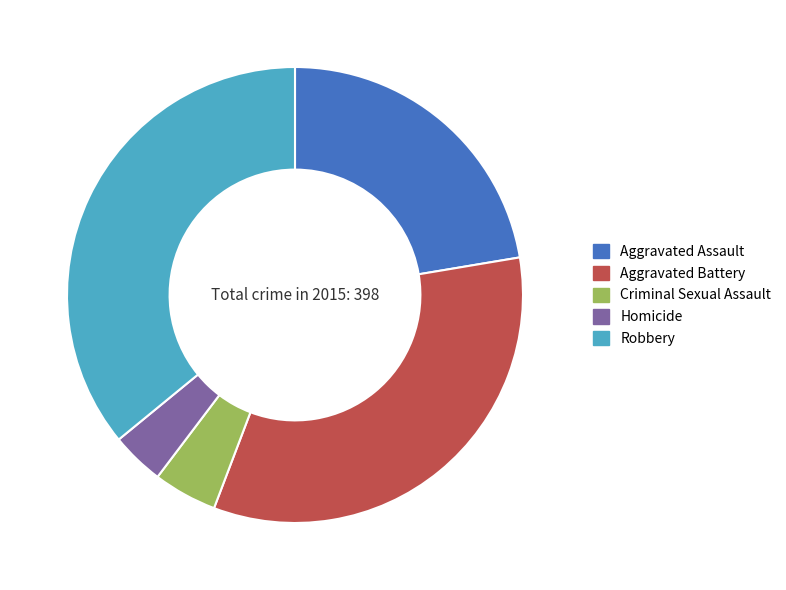

Is Aggravated Battery the majority of the pie?

No